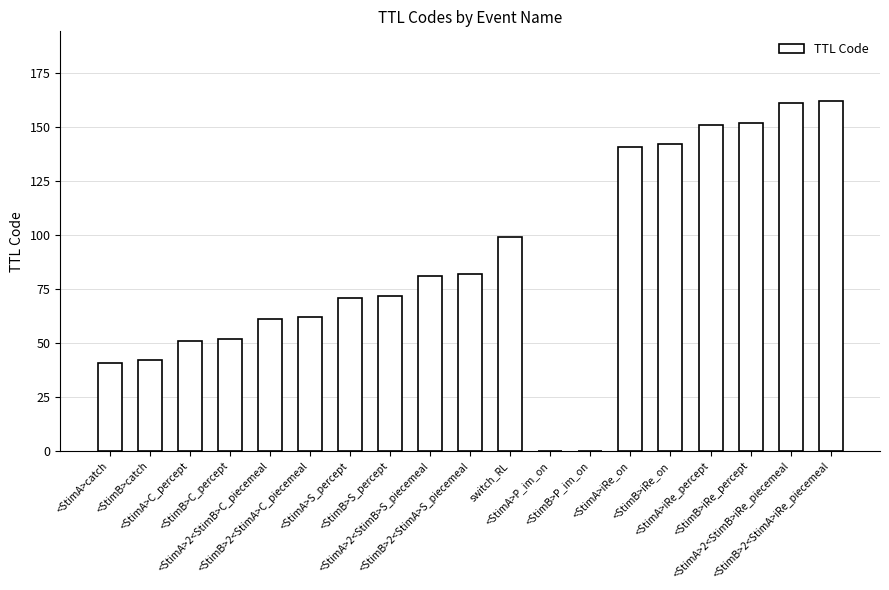

Does the chart contain stacked bars?

No